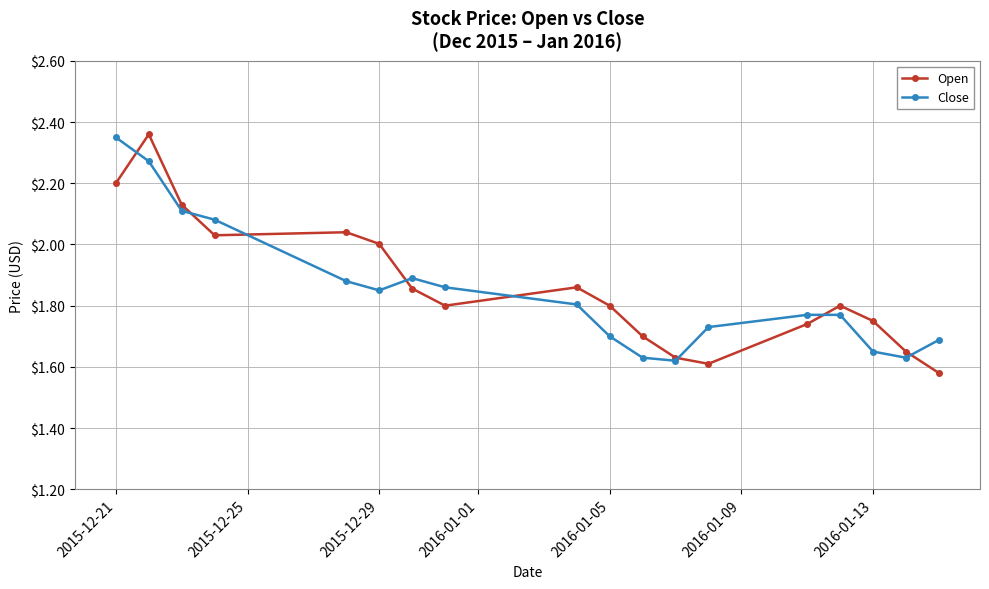

At how many categories does at least one series exceed 1?

18